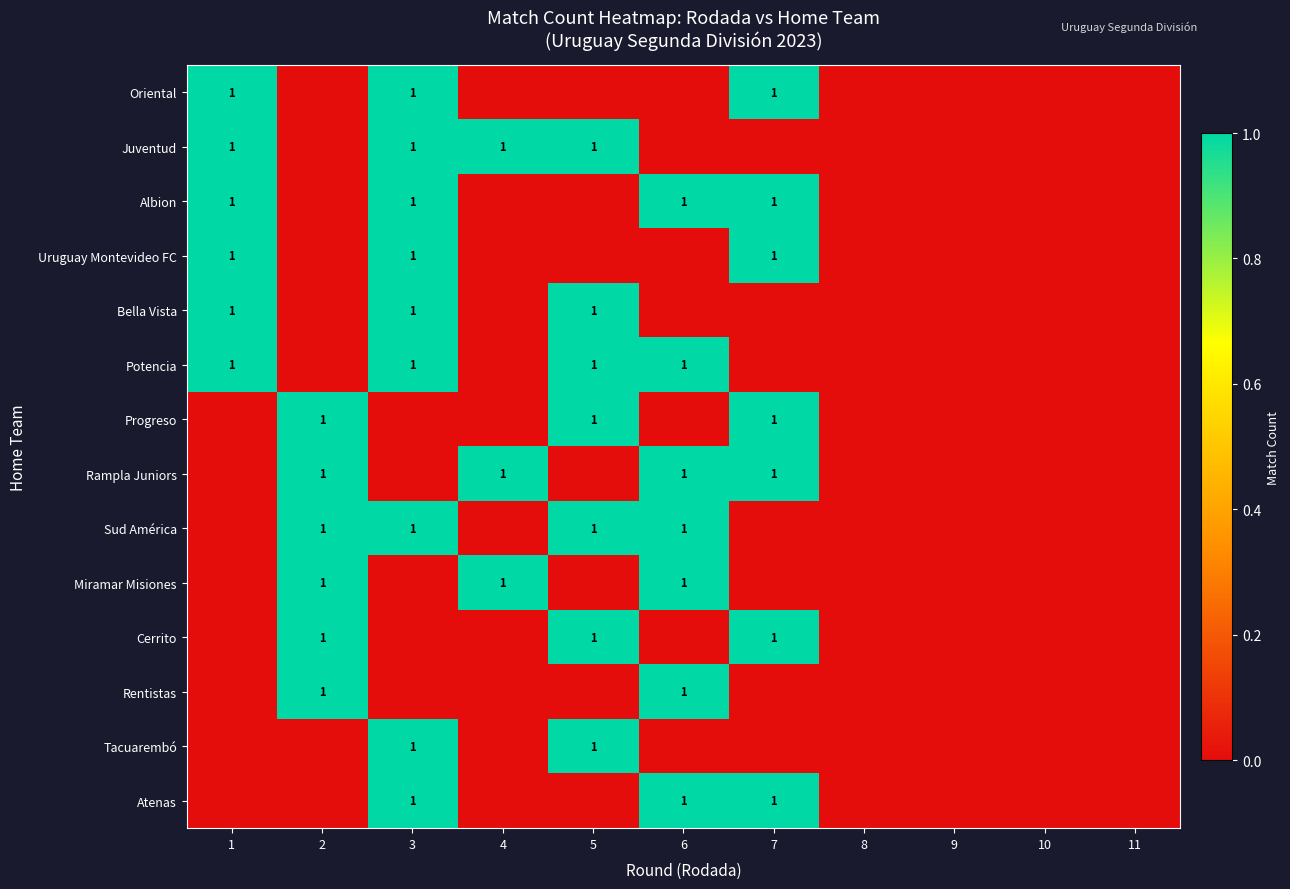

What is the highest value of the Cerrito series?

1